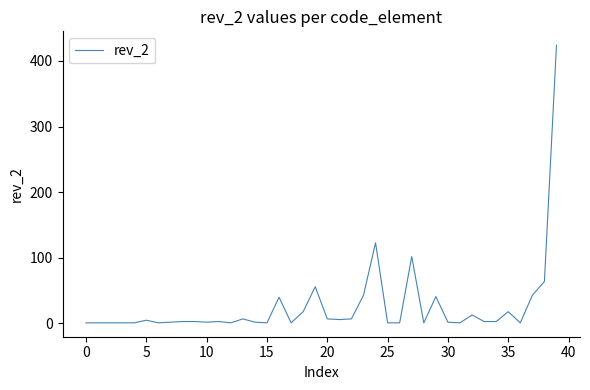

What is the difference between the maximum and minimum values?

423